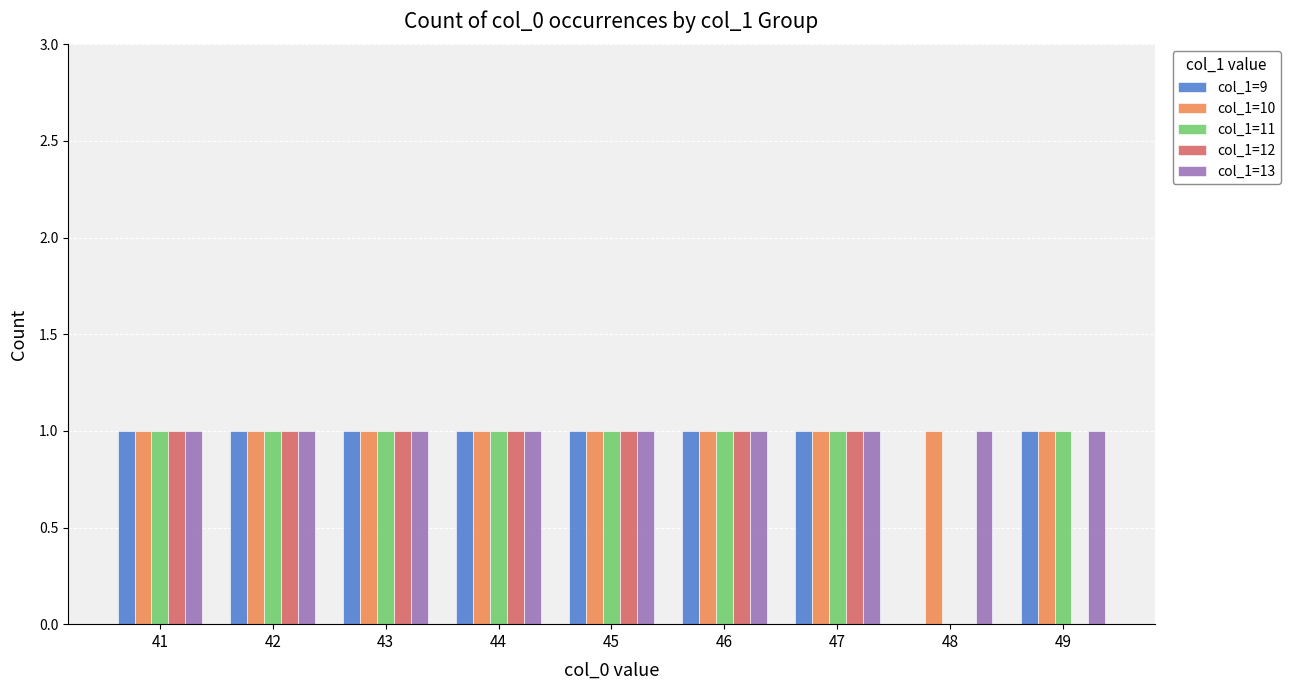

The col_1=12 series shows 0 at 41. True or false?

False